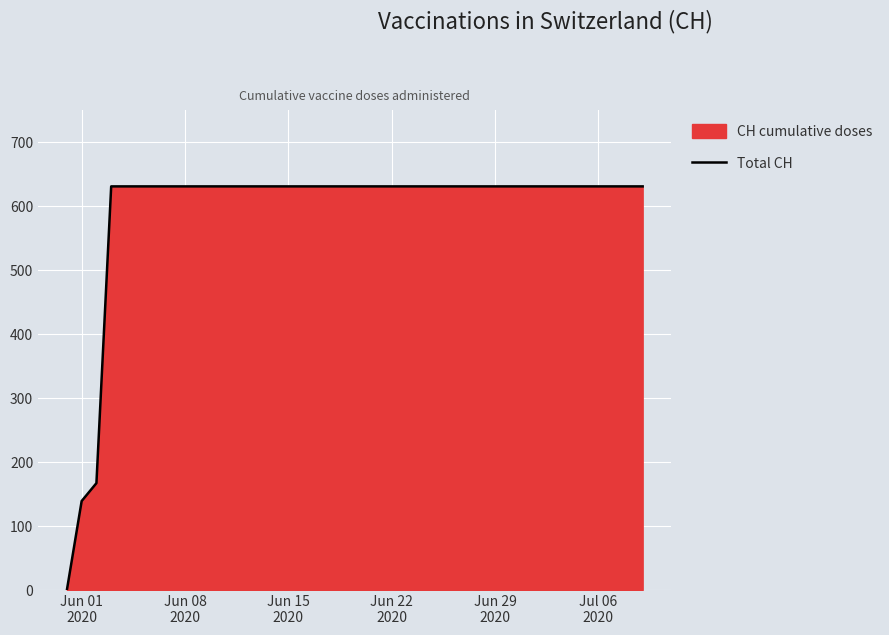

Does the chart display data point markers on the line(s)?

No